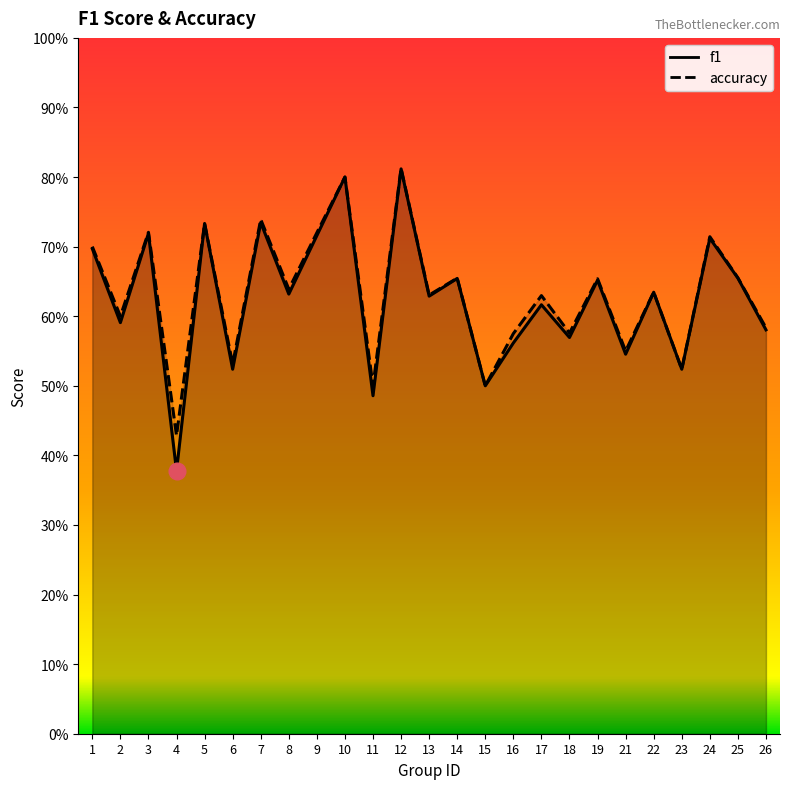

Which series has the largest total across all categories?

accuracy